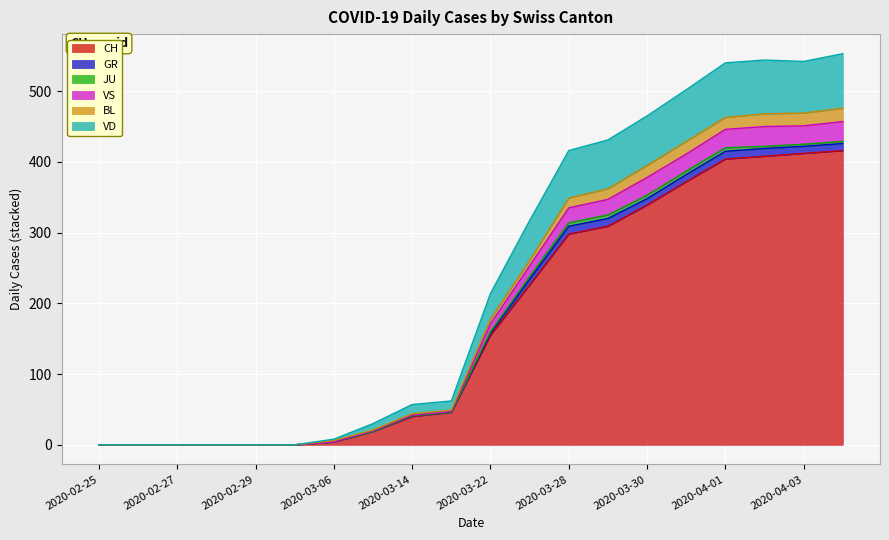

True or false: BL has more than 1 points higher than both neighbors.

False